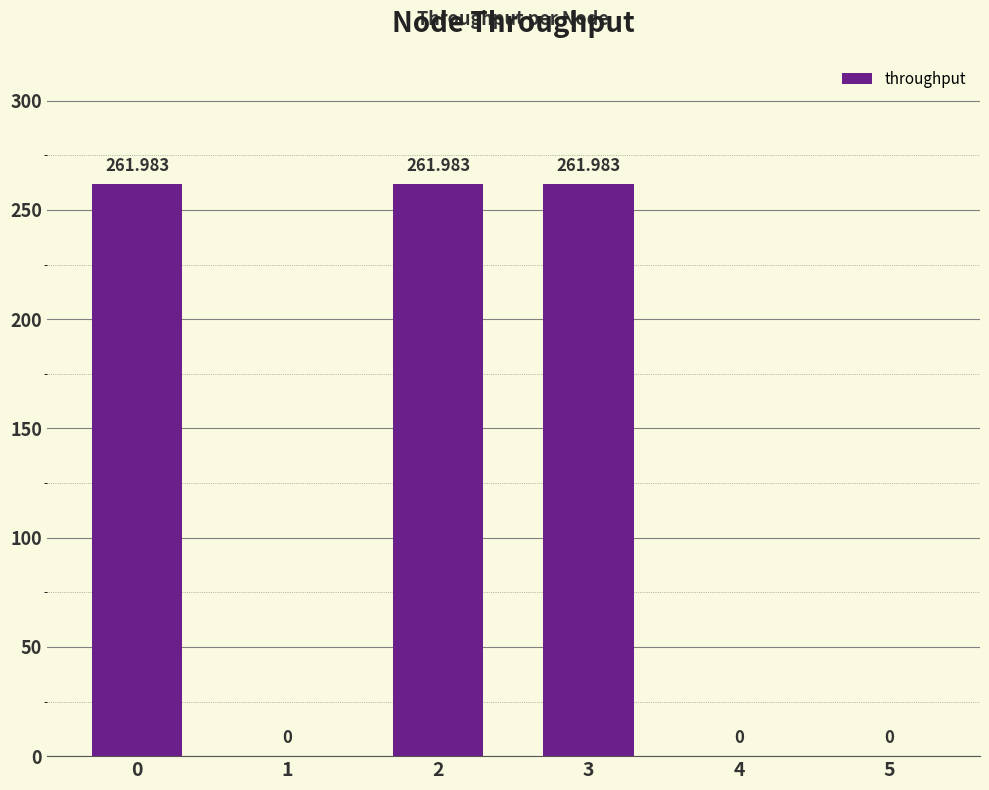

Rank the categories by value from lowest to highest.

1, 4, 5, 0, 2, 3